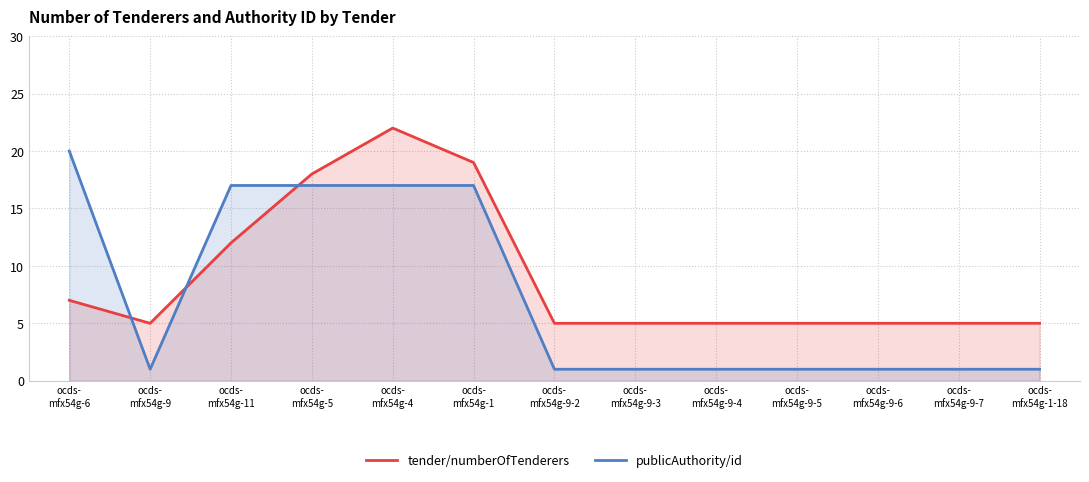

Reading left to right, what are all the values shown in this chart?

tender/numberOfTenderers: ocds-
mfx54g-6=7	ocds-
mfx54g-9=5	ocds-
mfx54g-11=12	ocds-
mfx54g-5=18	ocds-
mfx54g-4=22	ocds-
mfx54g-1=19	ocds-
mfx54g-9-2=5	ocds-
mfx54g-9-3=5	ocds-
mfx54g-9-4=5	ocds-
mfx54g-9-5=5	ocds-
mfx54g-9-6=5	ocds-
mfx54g-9-7=5	ocds-
mfx54g-1-18=5
publicAuthority/id: ocds-
mfx54g-6=20	ocds-
mfx54g-9=1	ocds-
mfx54g-11=17	ocds-
mfx54g-5=17	ocds-
mfx54g-4=17	ocds-
mfx54g-1=17	ocds-
mfx54g-9-2=1	ocds-
mfx54g-9-3=1	ocds-
mfx54g-9-4=1	ocds-
mfx54g-9-5=1	ocds-
mfx54g-9-6=1	ocds-
mfx54g-9-7=1	ocds-
mfx54g-1-18=1